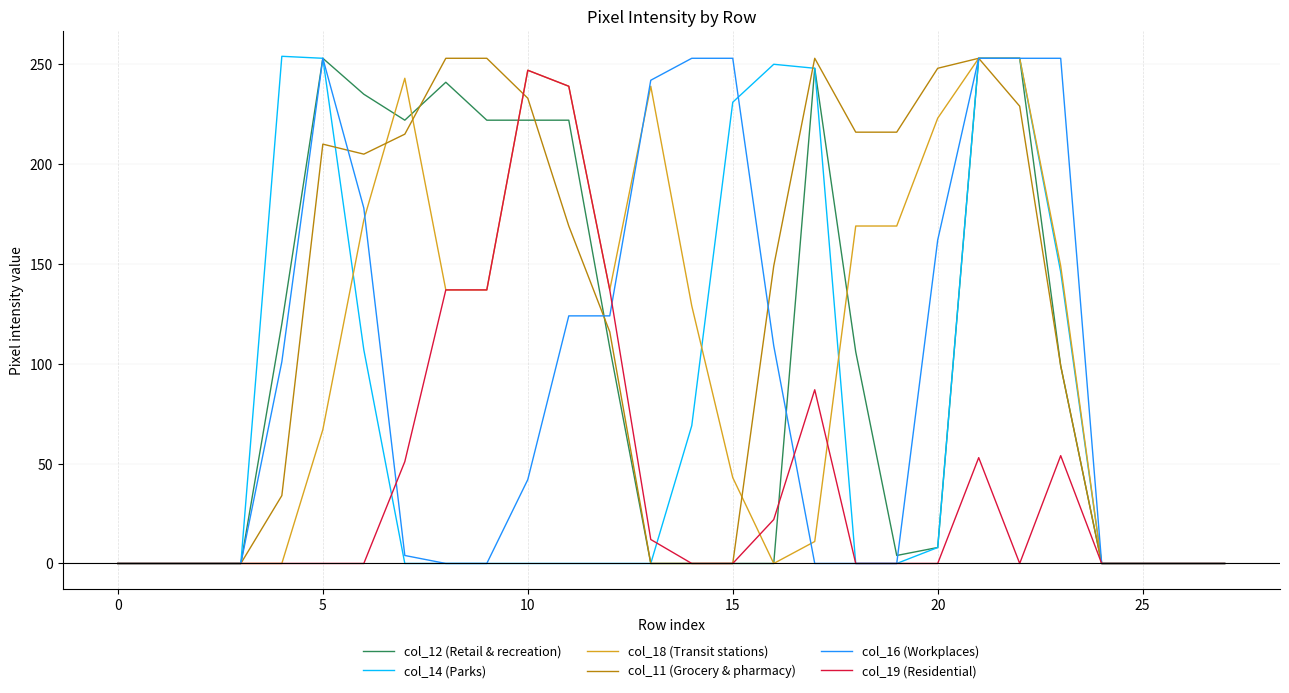

True or false: col_16 (Workplaces) and col_11 (Grocery & pharmacy) cross at least once.

True